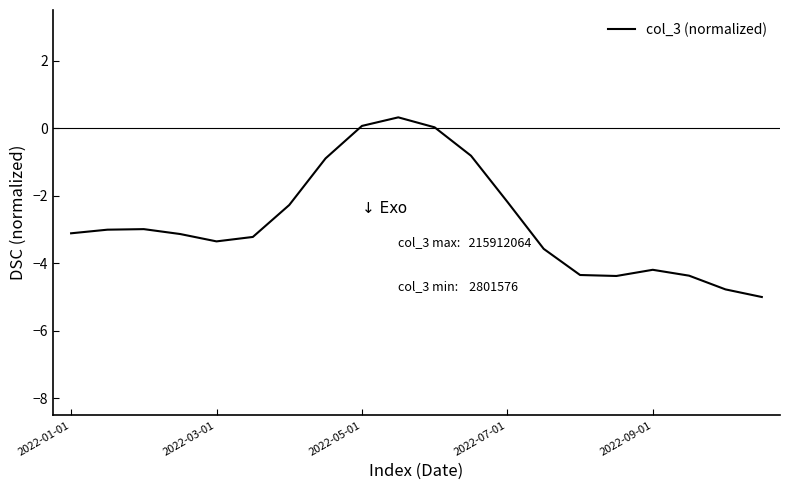

What is the minimum value shown in the chart?

-5.0